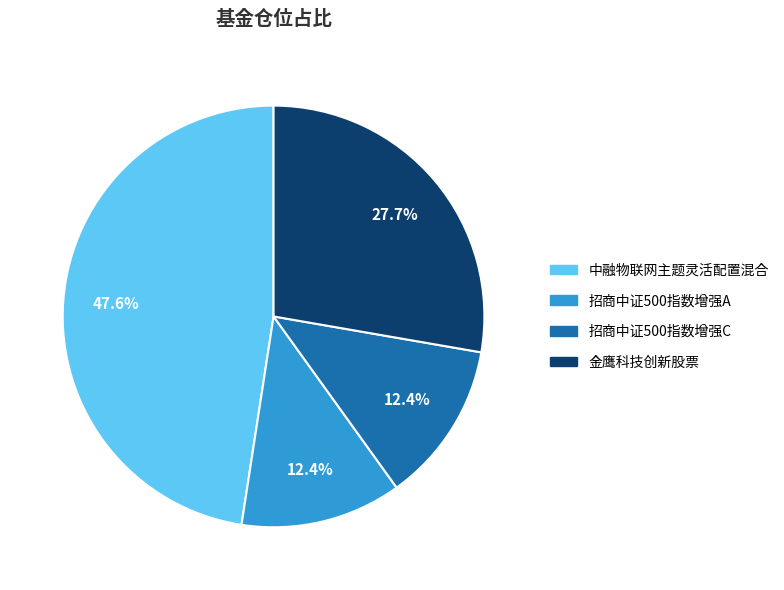

Does 招商中证500指数增强C account for over 50% of the chart?

No